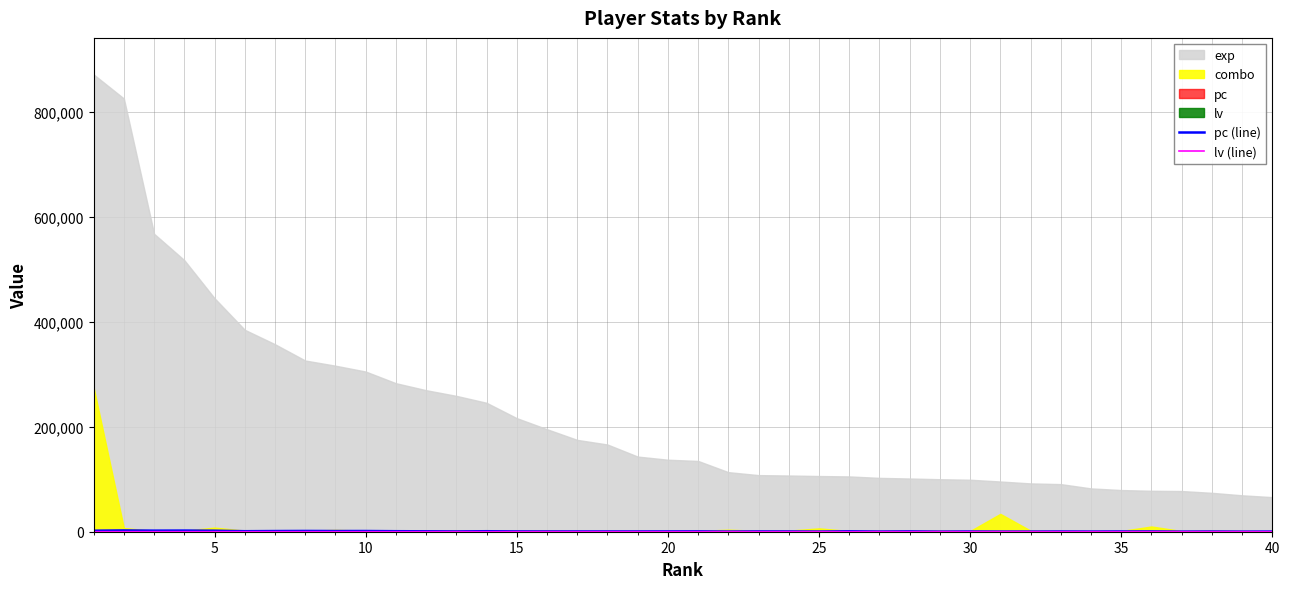

The lv (line) series shows 39 at 10. True or false?

True